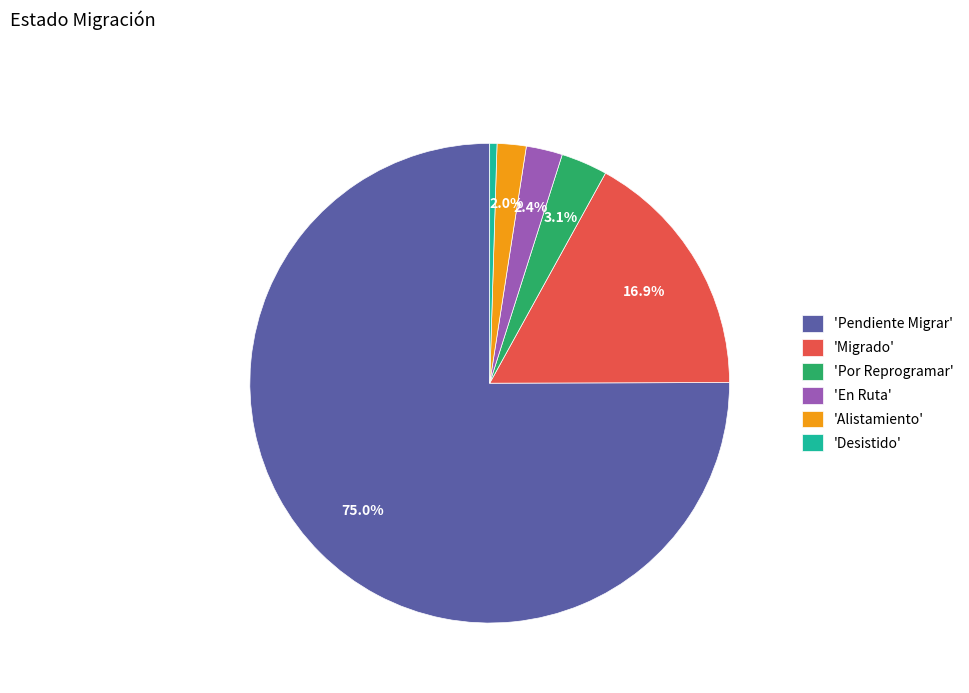

Is there any slice that represents more than half of the pie?

Yes